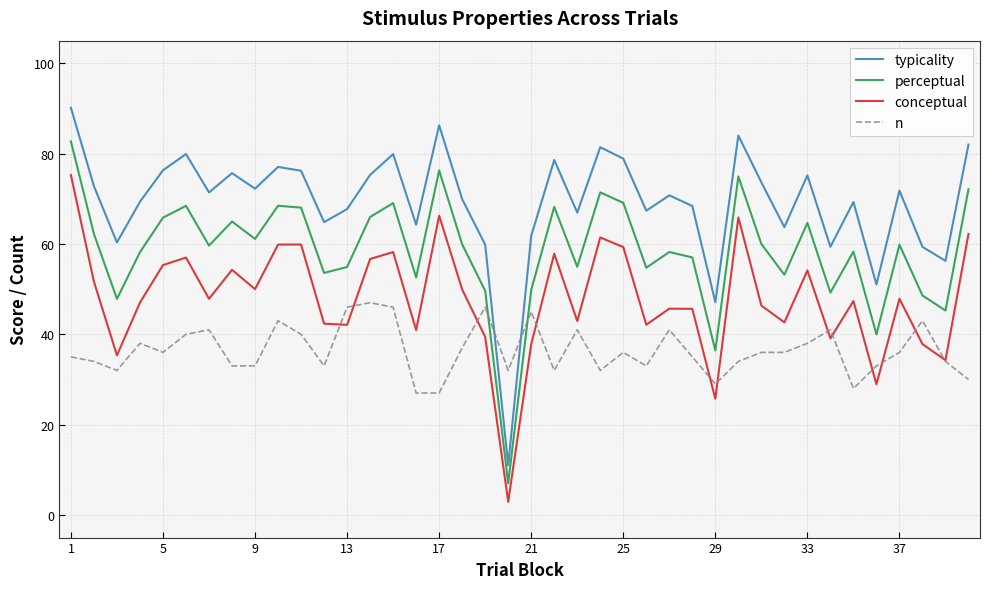

List the series in order of their peak value, highest first.

typicality, perceptual, conceptual, n